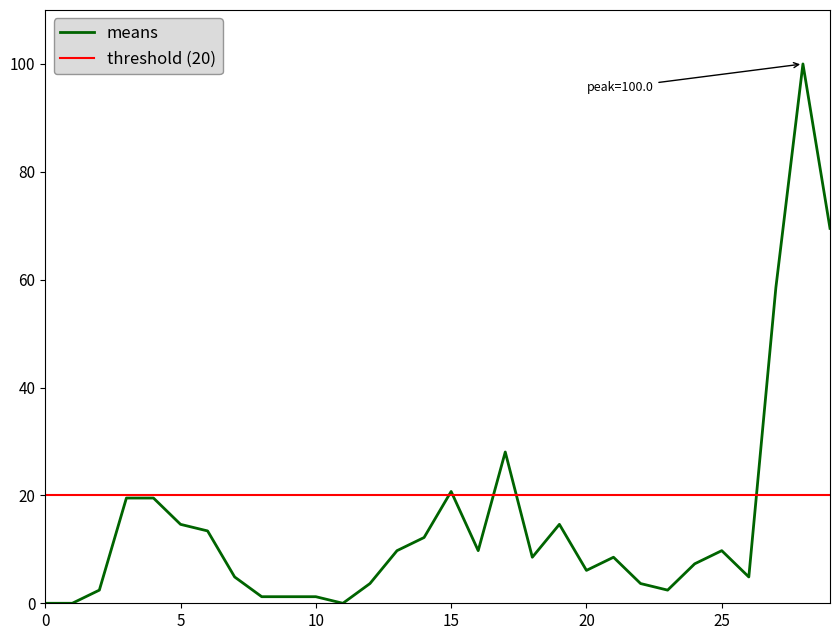

Count the number of values greater than 8.

16